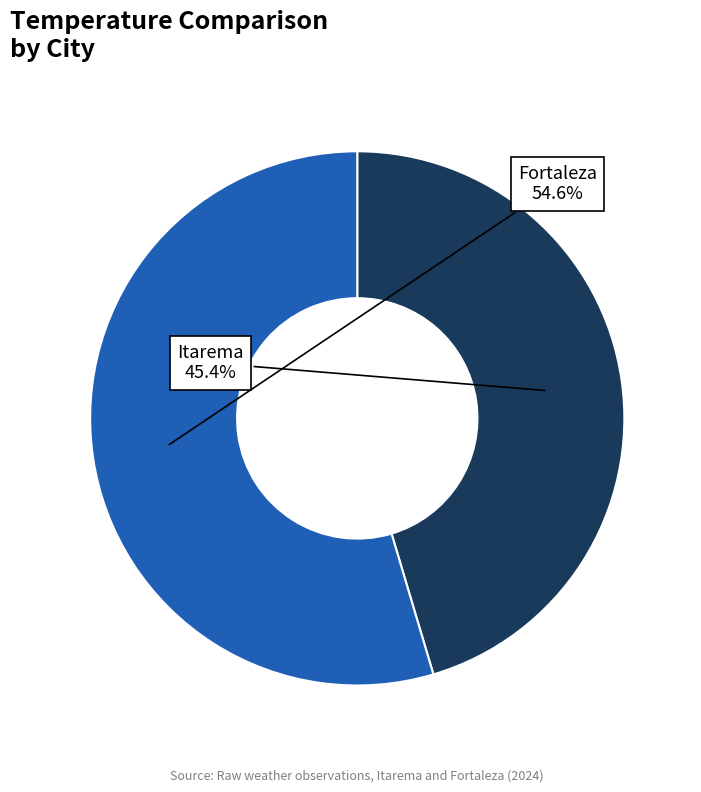

Is there any slice that represents more than half of the pie?

Yes